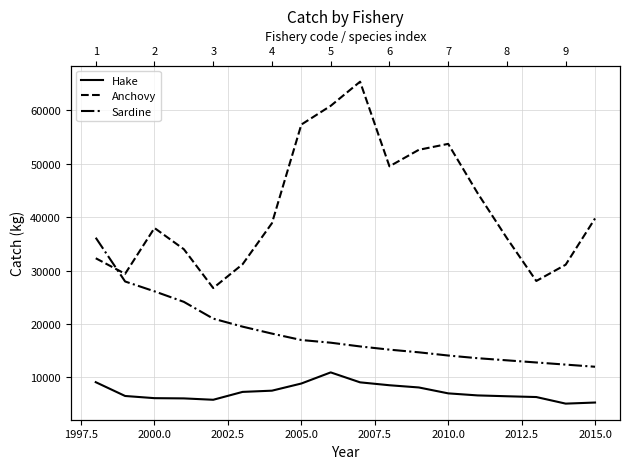

Is it true that Sardine equals 12310.9 at 2010.0?

False